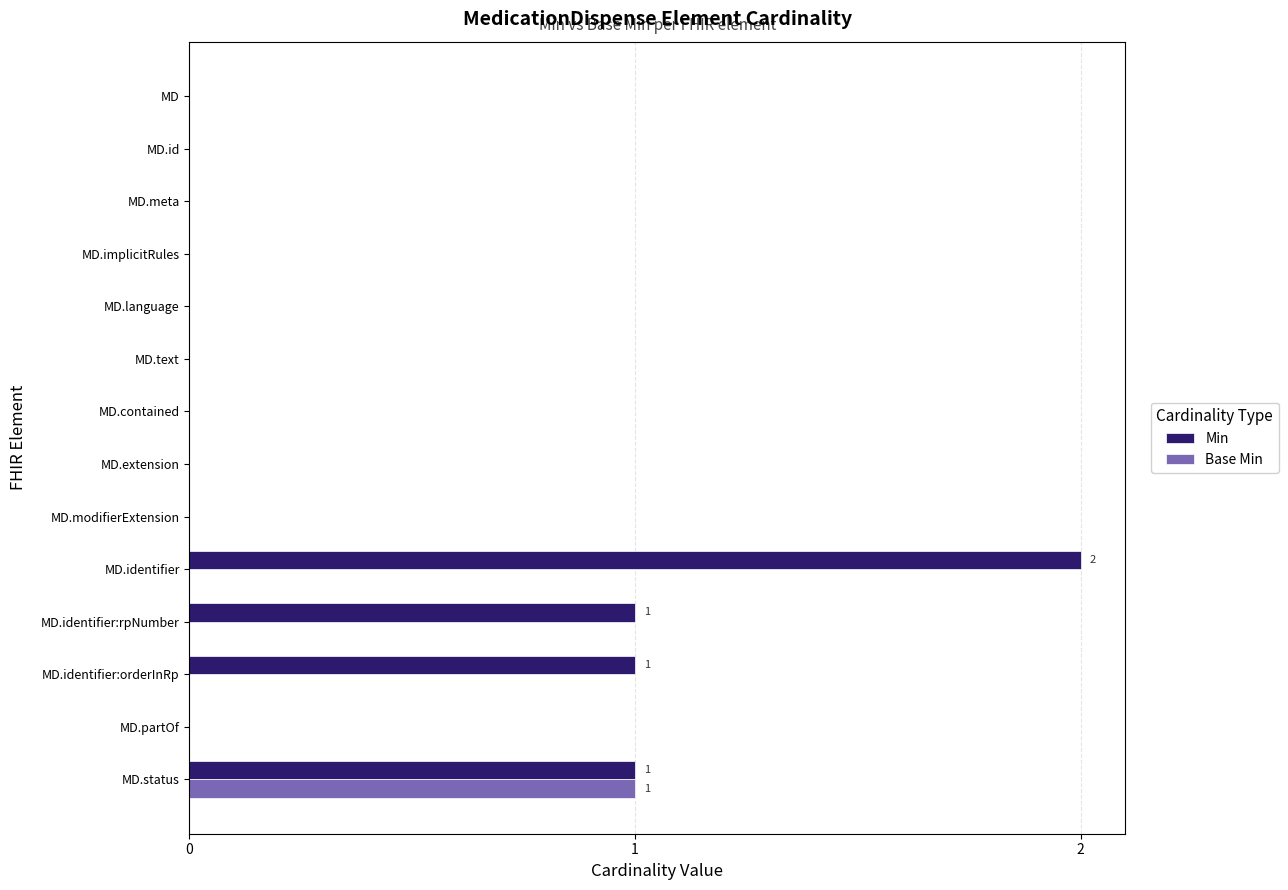

Which series has the widest spread of values?

Min